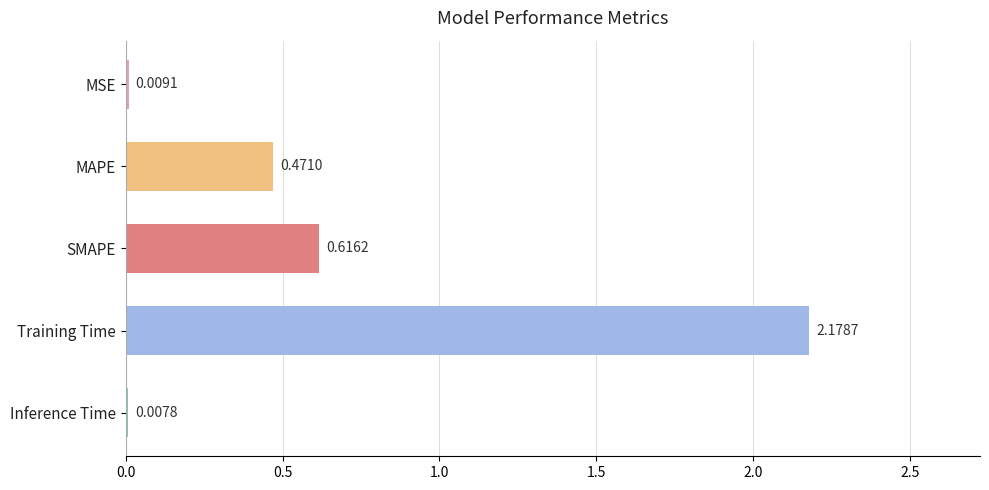

At which category does the chart reach its peak across all series?

Training Time